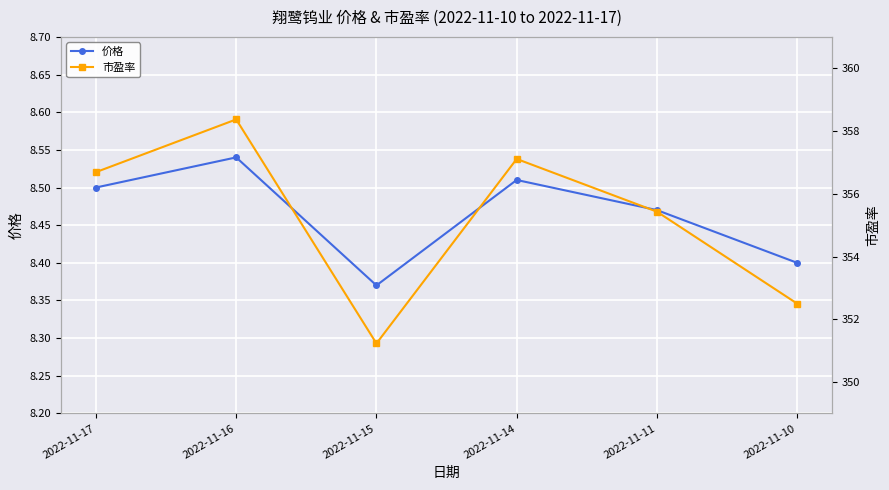

What is the value of the 市盈率 point at the 6th from the left?

352.5